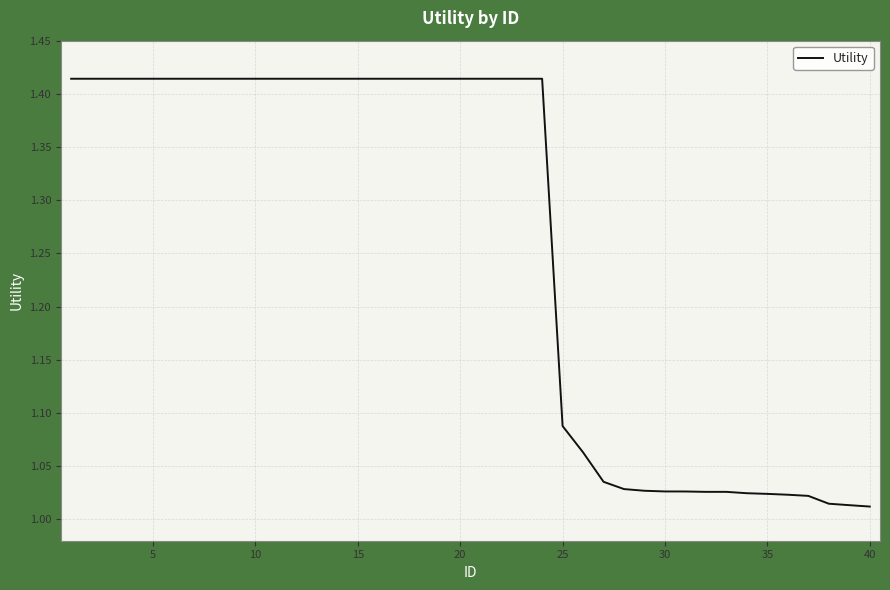

What is the difference between the maximum and minimum values?

0.4